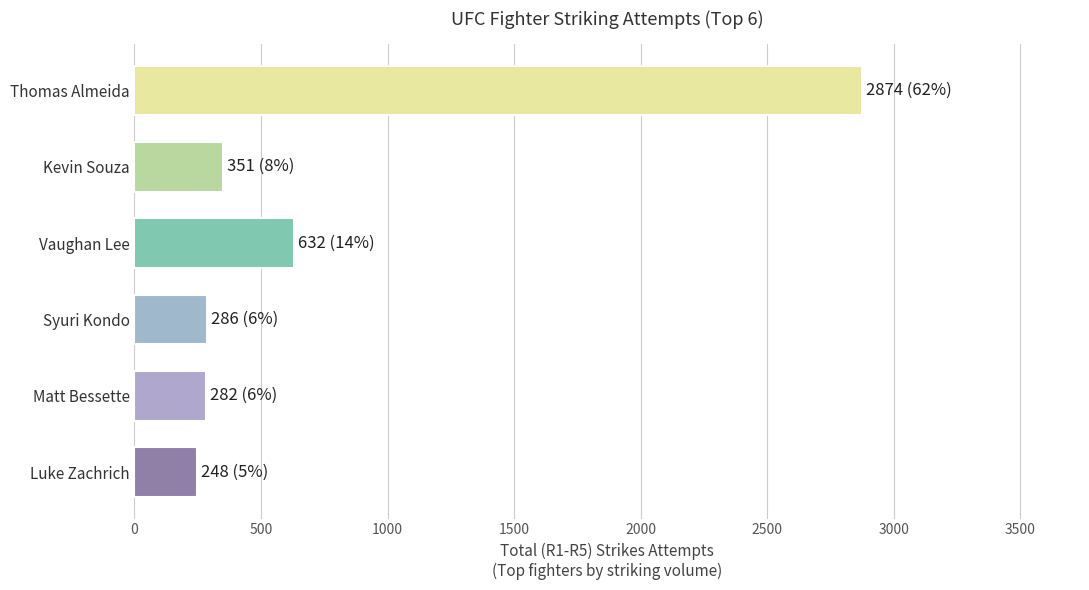

Which has a higher value, Luke Zachrich or Thomas Almeida?

Thomas Almeida